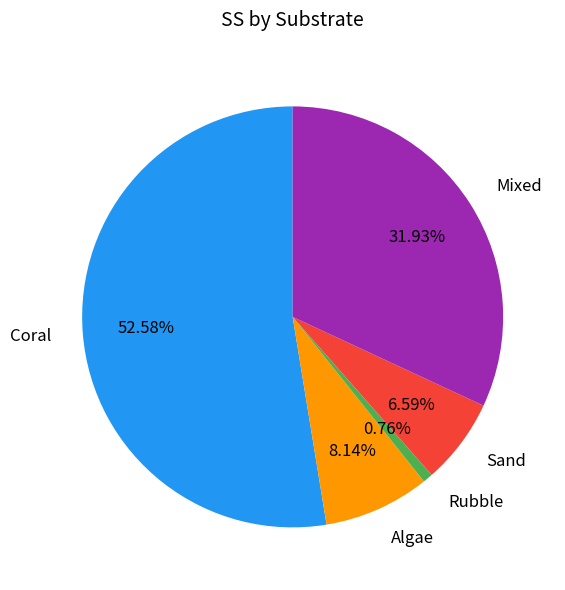

Which slice represents more than half of the pie?

Coral